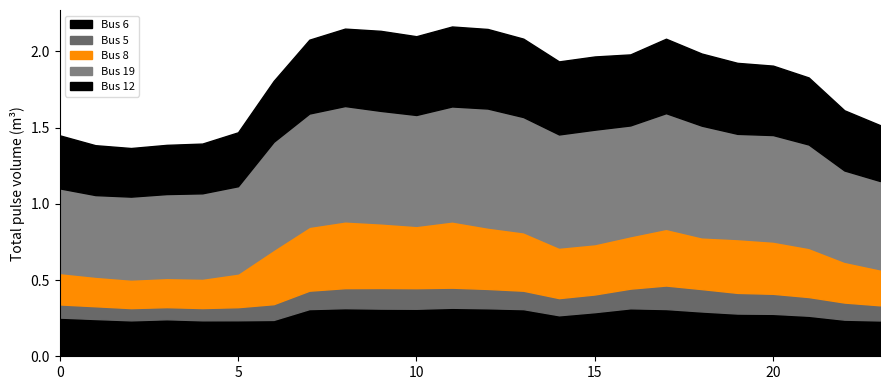

What is the difference between the maximum and minimum values in the Bus 12 series?

0.2